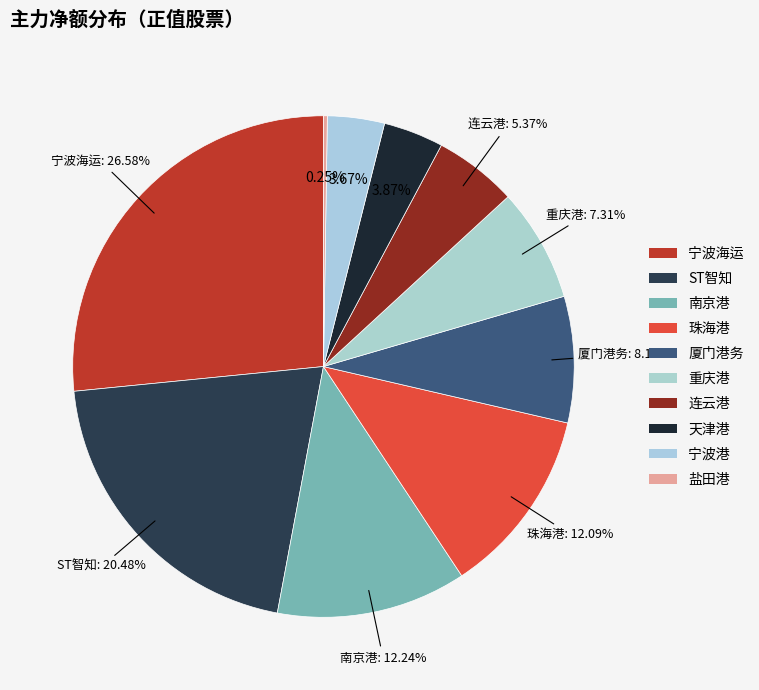

Which slice is the largest?

宁波海运